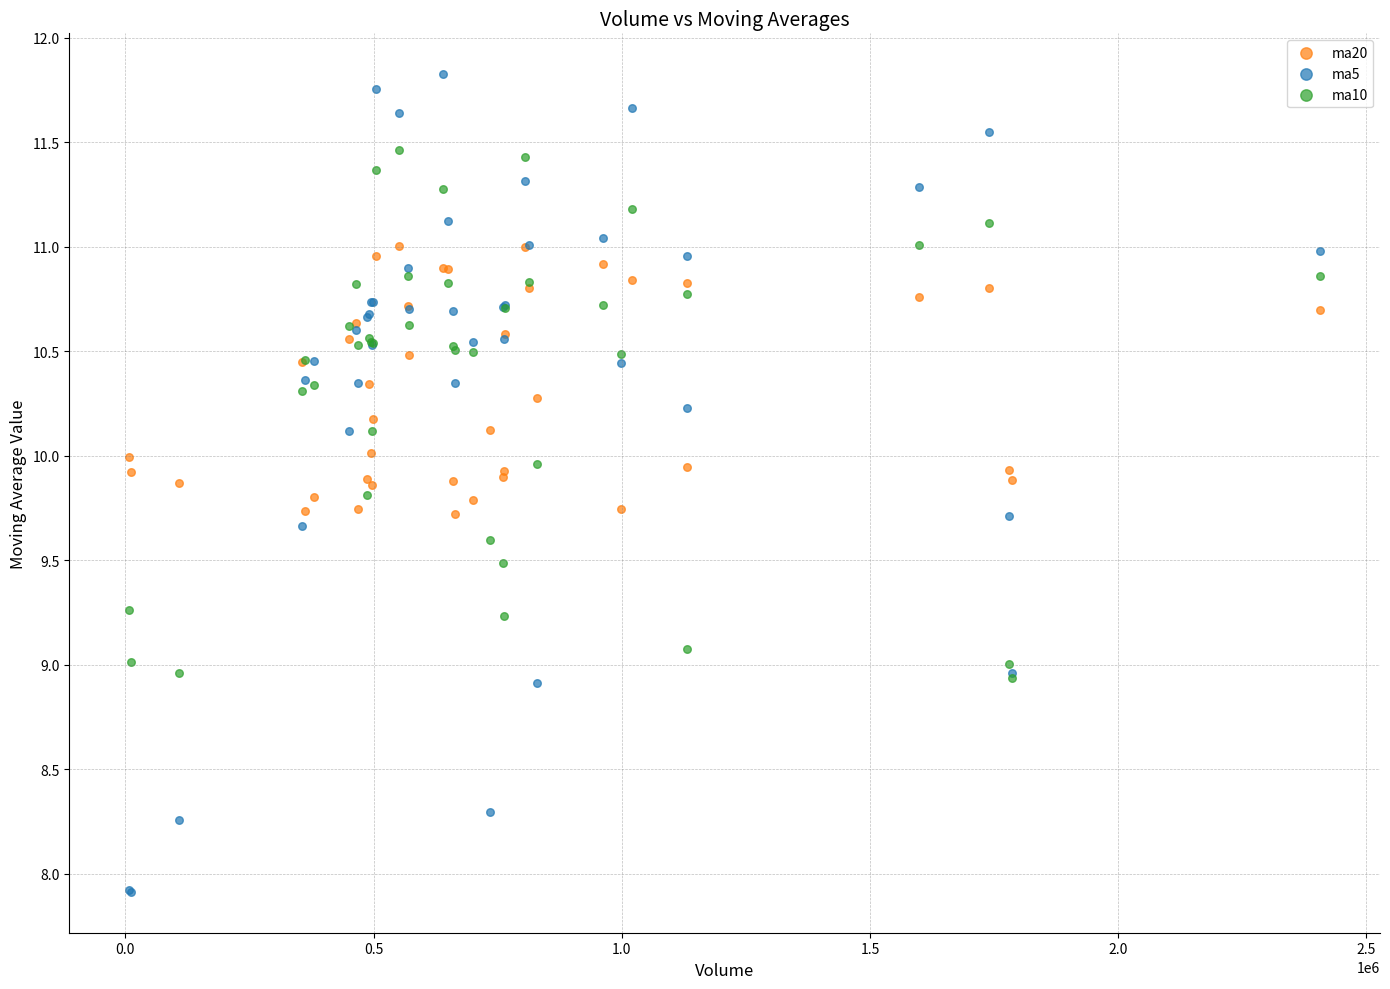

Which series reaches the minimum Y coordinate?

ma5